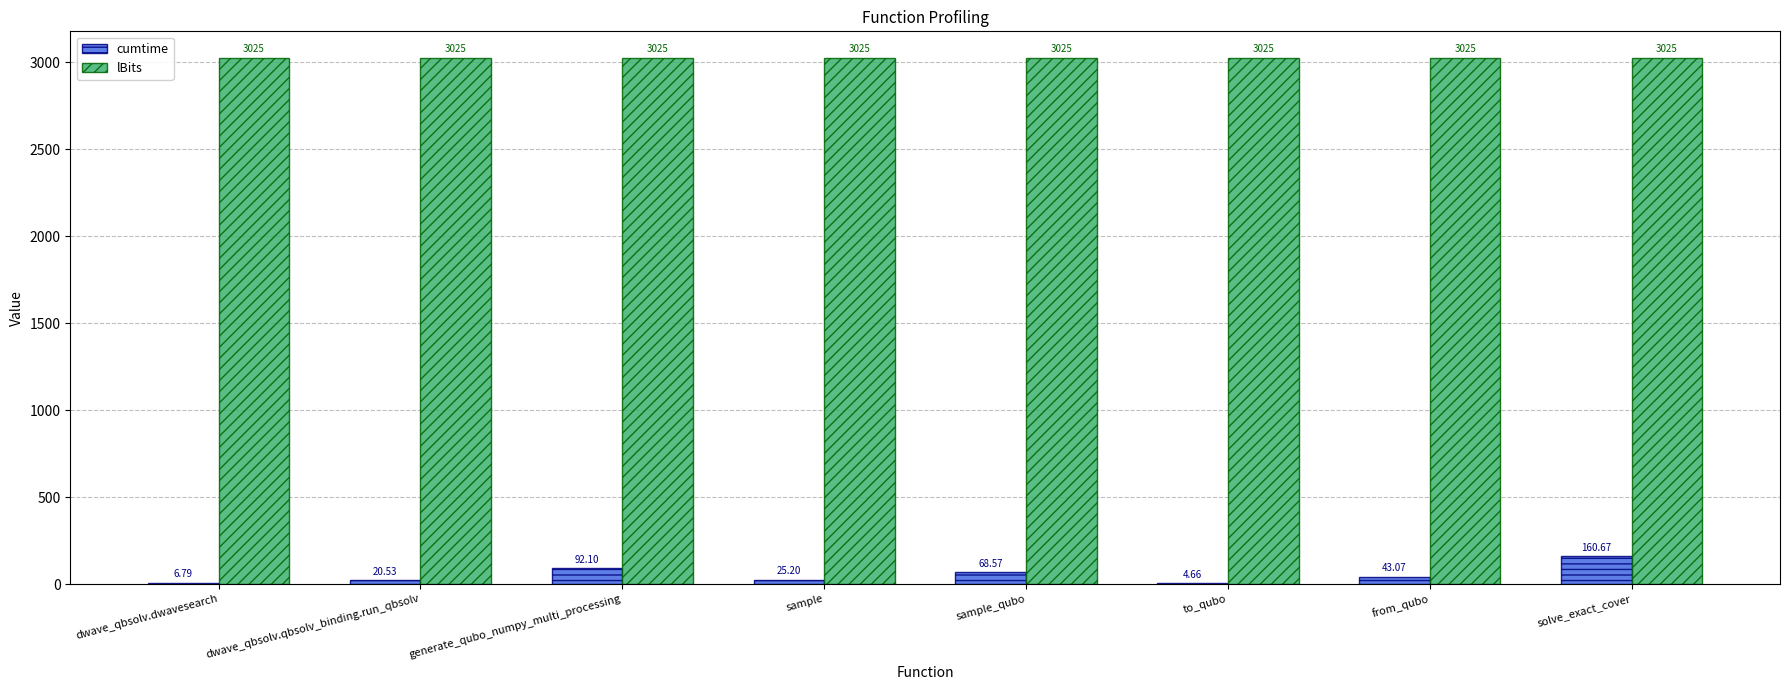

Which series has the largest total across all categories?

lBits